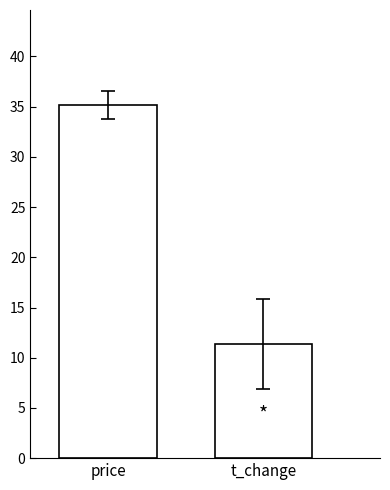

What is the minimum value shown in the chart?

11.3